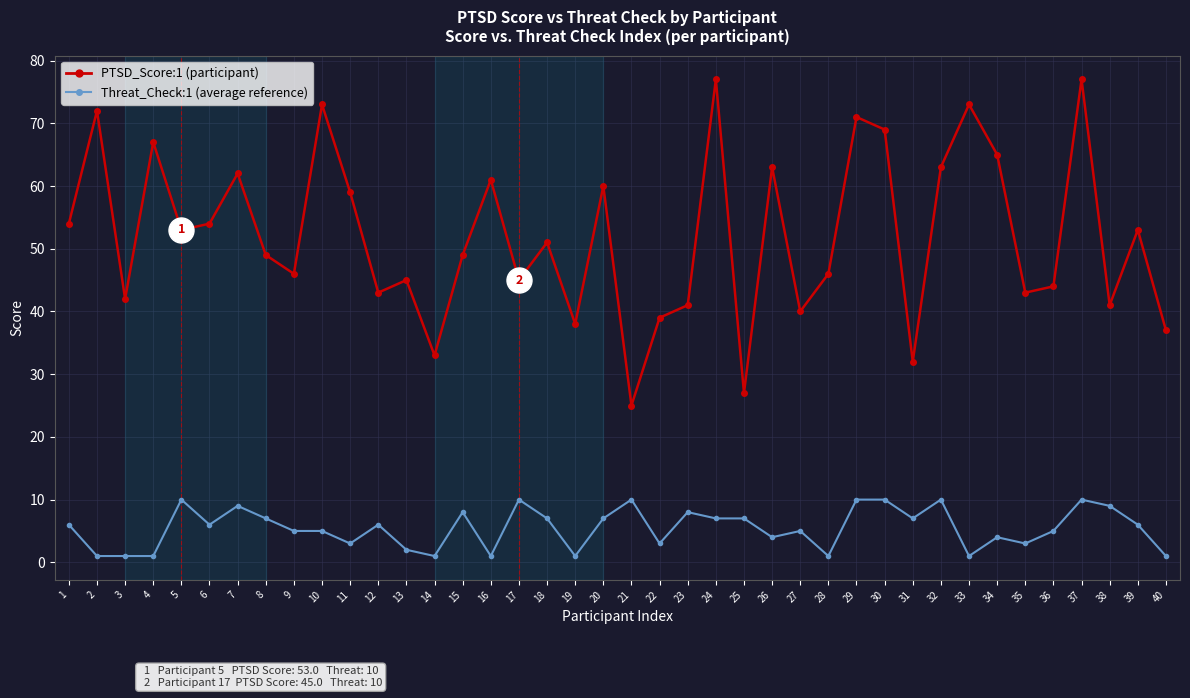

What is the maximum value shown in the chart?

77